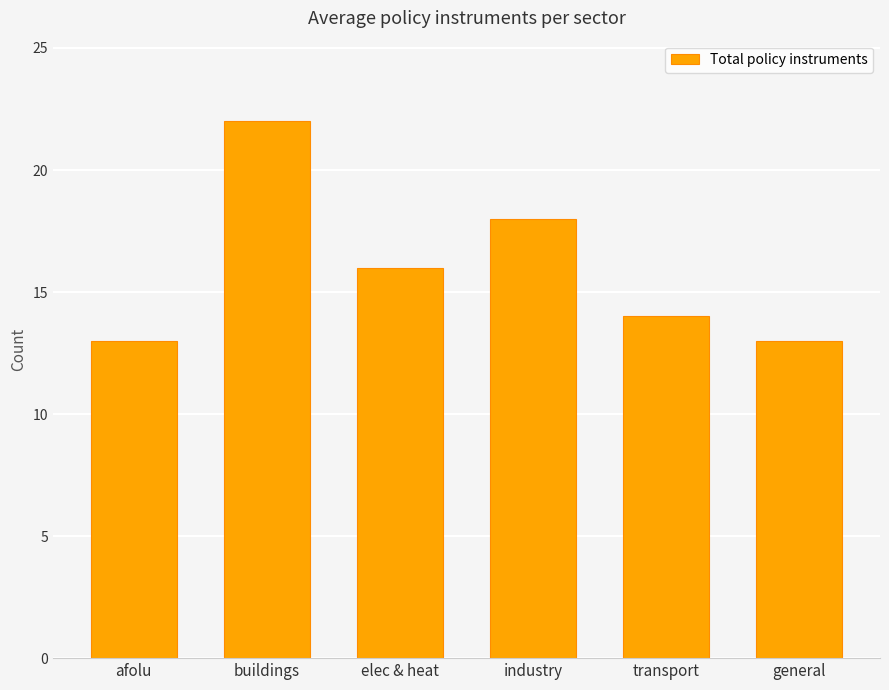

What value does the data have at transport?

14